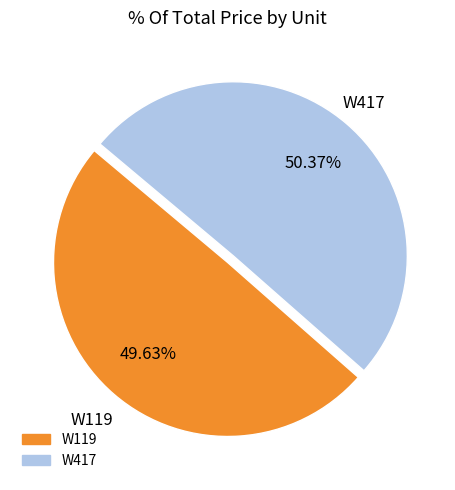

Does W119 account for over 50% of the chart?

No